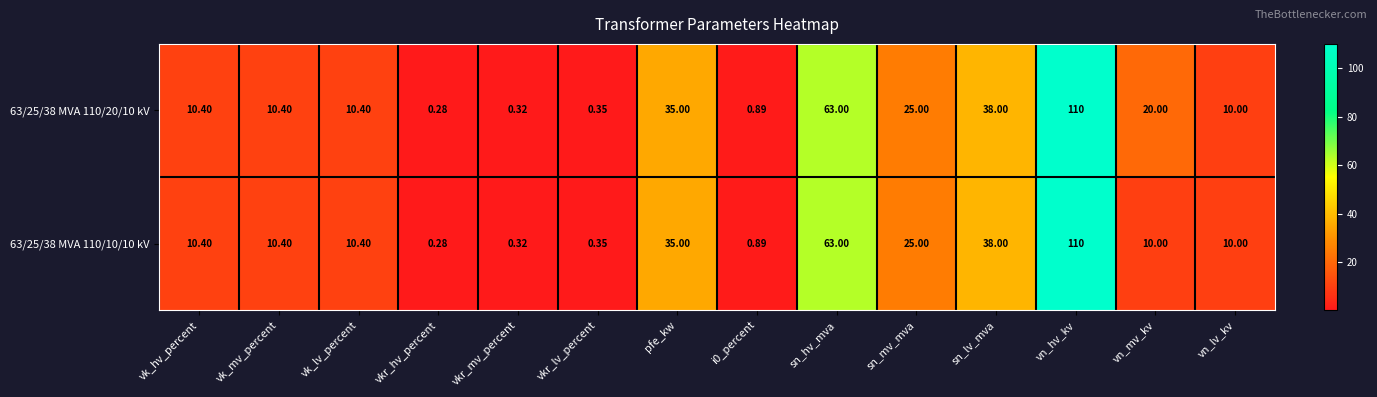

At which label does 63/25/38 MVA 110/10/10 kV reach its peak?

vn_hv_kv